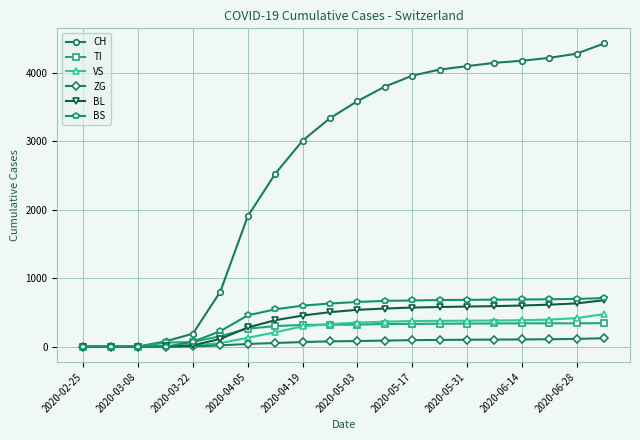

Which series has the widest spread of values?

CH